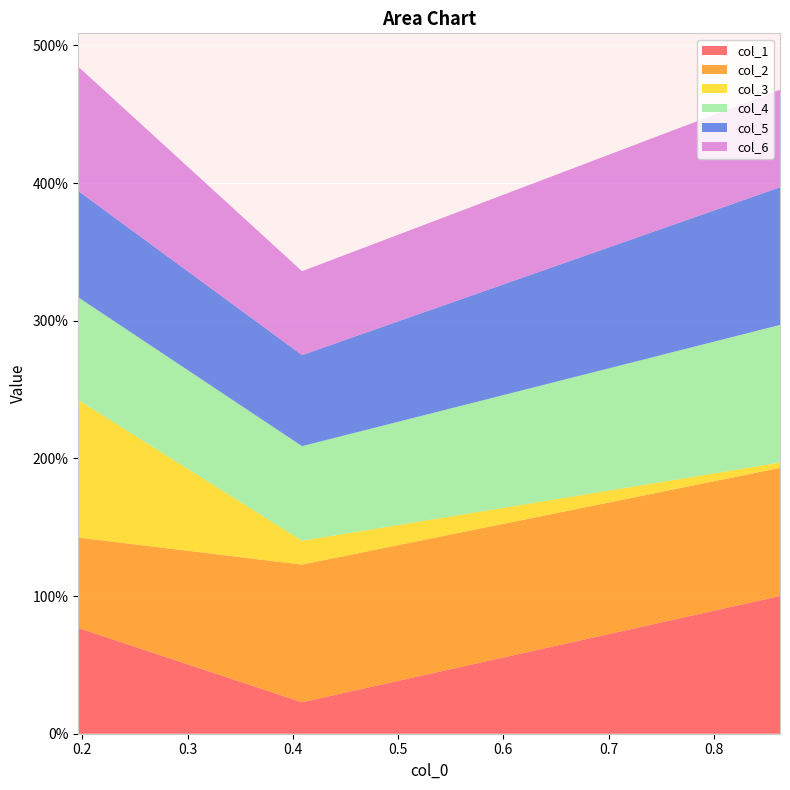

Reading right to left, transcribe all the data shown in this chart.

col_1: 1.0	0.2	0.8
col_2: 0.9	1.0	0.7
col_3: 0.0	0.2	1.0
col_4: 1.0	0.7	0.7
col_5: 1.0	0.7	0.8
col_6: 0.7	0.6	0.9